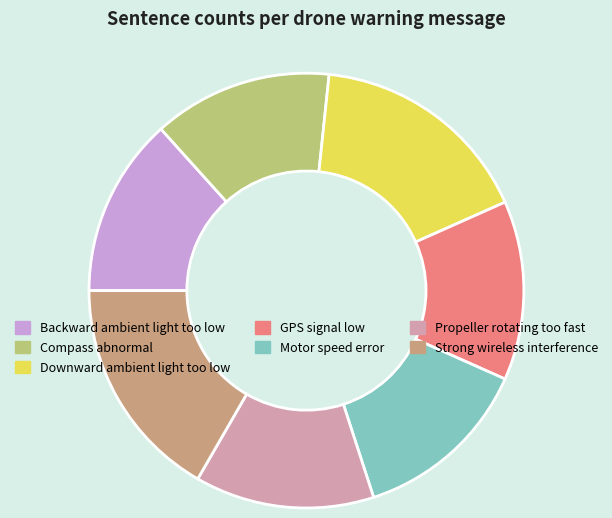

The Compass abnormal slice represents 2% of the pie. True or false?

False